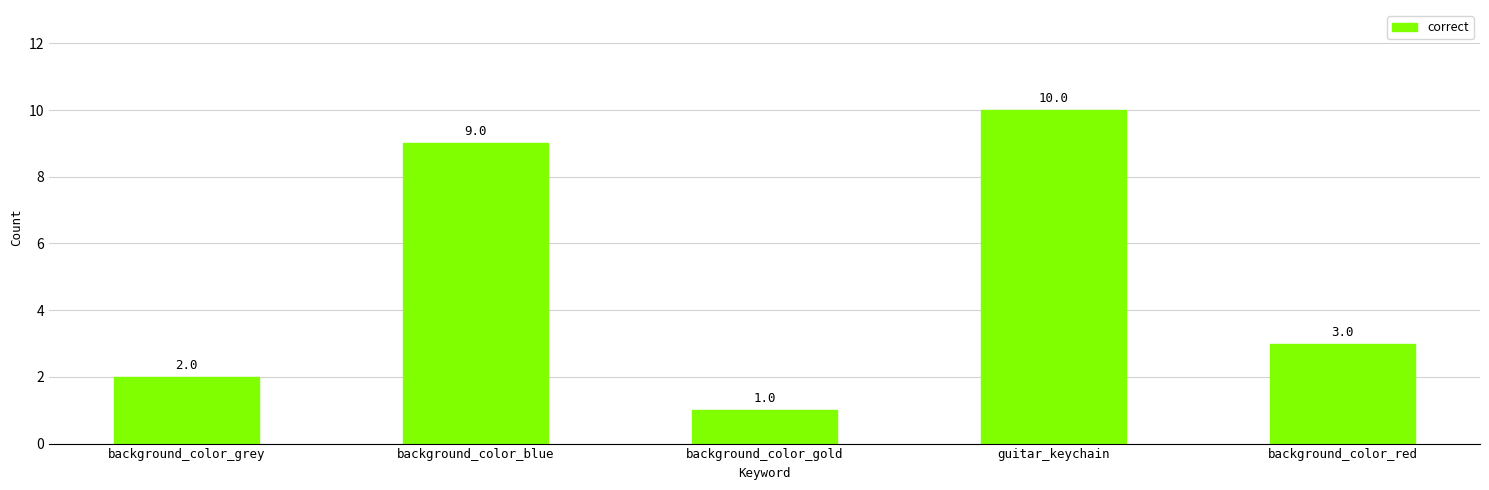

Rank the categories by value from highest to lowest.

guitar_keychain, background_color_blue, background_color_red, background_color_grey, background_color_gold